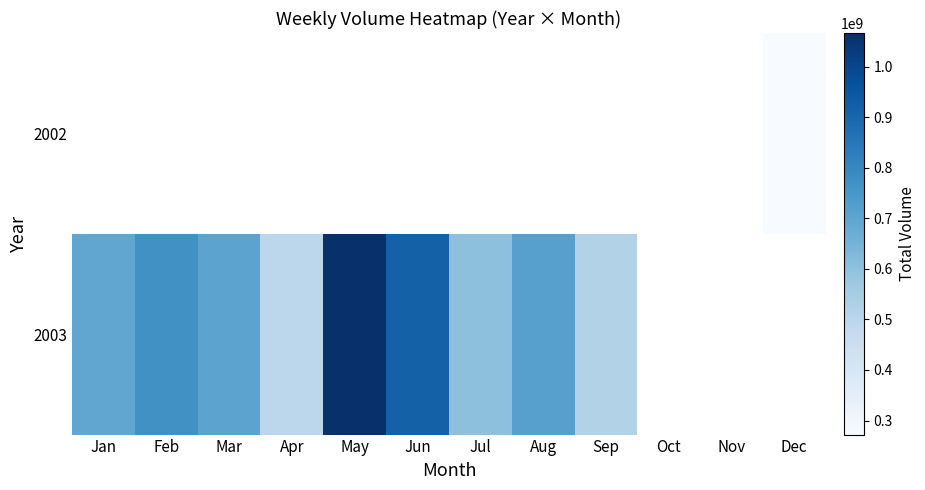

Which has a higher value, May or Aug?

May